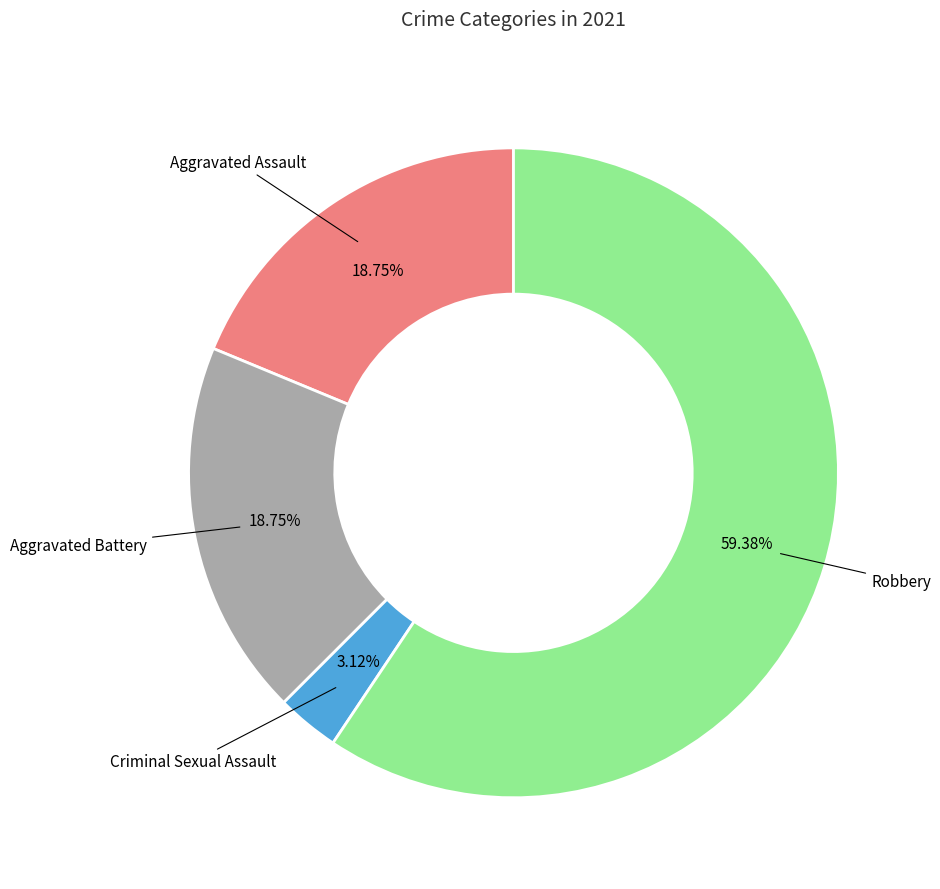

How many slices are in this pie chart?

4